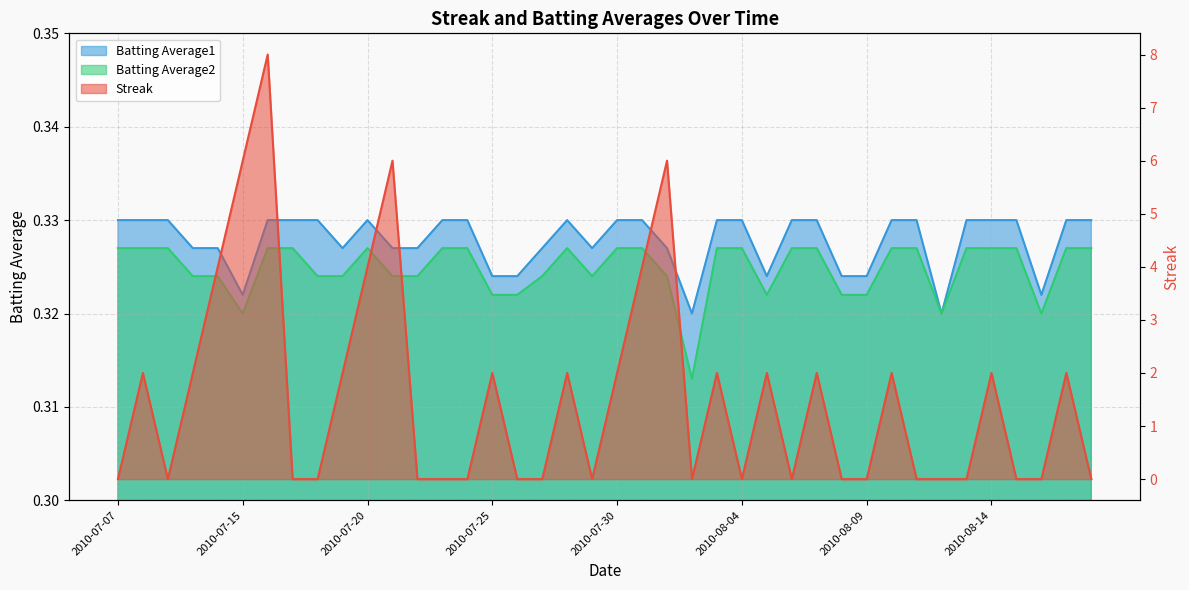

List the labels in order of Batting Average1 value, largest first.

2010-07-07, 2010-07-08, 2010-07-09, 2010-07-16, 2010-07-17, 2010-07-18, 2010-07-20, 2010-07-23, 2010-07-24, 2010-07-28, 2010-07-30, 2010-07-31, 2010-08-03, 2010-08-04, 2010-08-06, 2010-08-07, 2010-08-10, 2010-08-11, 2010-08-13, 2010-08-14, 2010-08-15, 2010-08-17, 2010-08-18, 2010-07-10, 2010-07-11, 2010-07-19, 2010-07-21, 2010-07-22, 2010-07-27, 2010-07-29, 2010-08-01, 2010-07-25, 2010-07-26, 2010-08-05, 2010-08-08, 2010-08-09, 2010-07-15, 2010-08-16, 2010-08-02, 2010-08-12